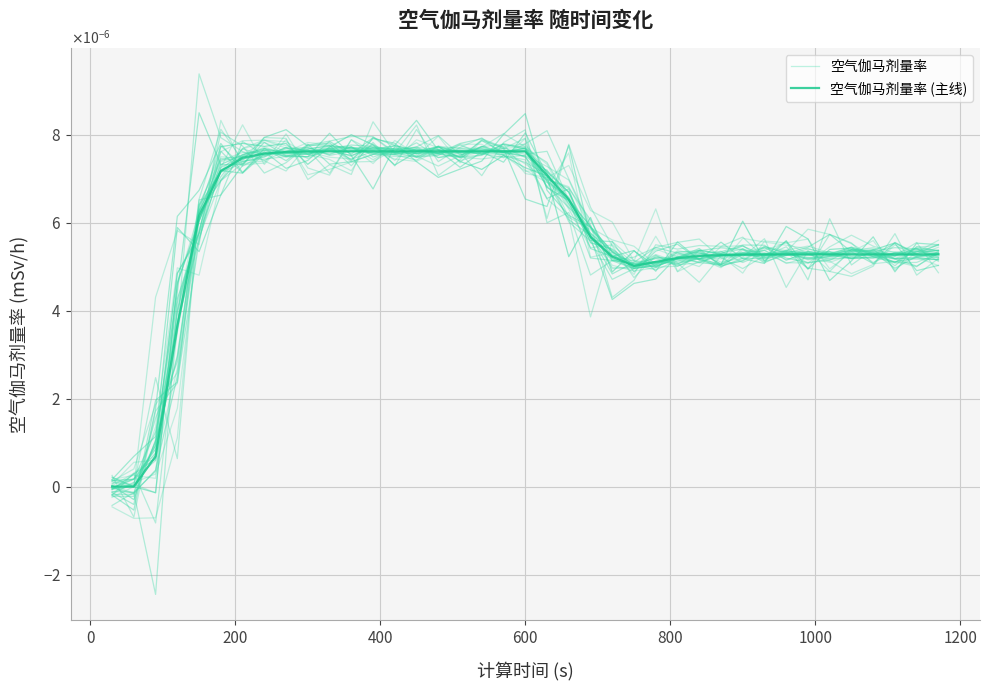

How many values in 空气伽马剂量率 are below zero?

1